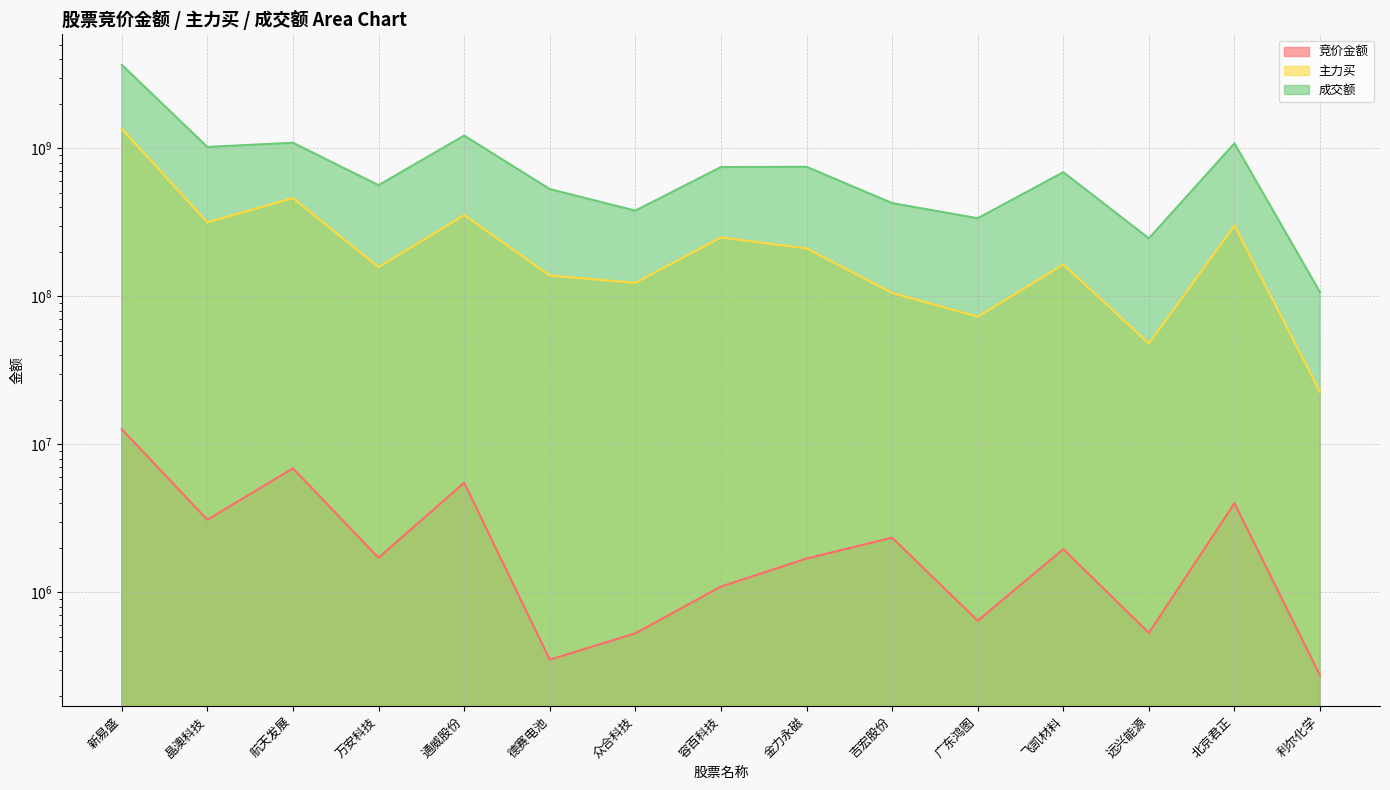

Where is 成交额 nearest to the value 1883767961?

通威股份